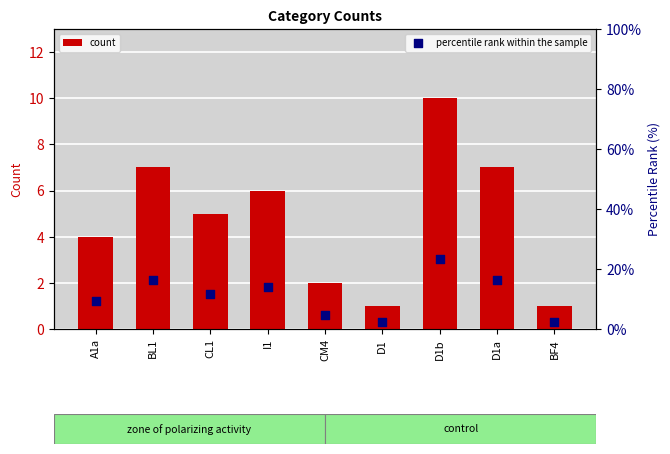

What are all the series names shown in the legend?

count, percentile rank within the sample